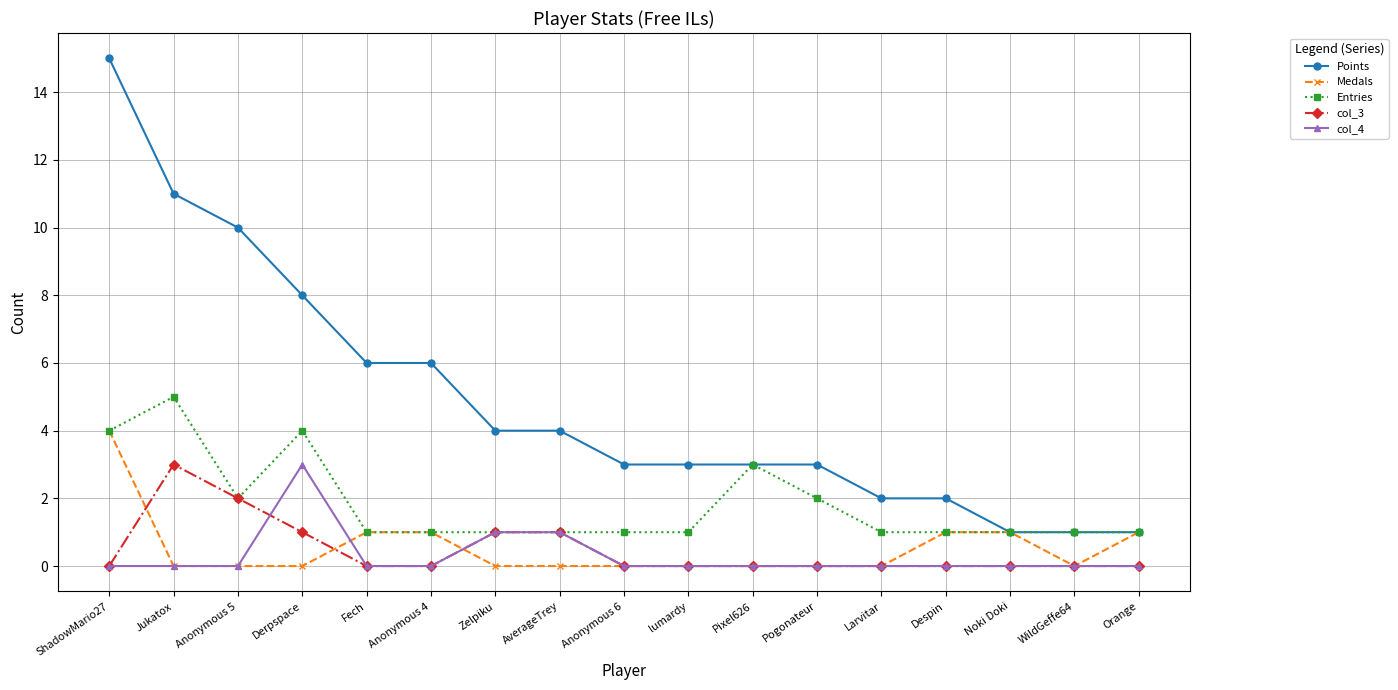

Reading left to right, what are all the values shown in this chart?

Points: 15	11	10	8	6	6	4	4	3	3	3	3	2	2	1	1	1
Medals: 4	0	0	0	1	1	0	0	0	0	0	0	0	1	1	0	1
Entries: 4	5	2	4	1	1	1	1	1	1	3	2	1	1	1	1	1
col_3: 0	3	2	1	0	0	1	1	0	0	0	0	0	0	0	0	0
col_4: 0	0	0	3	0	0	1	1	0	0	0	0	0	0	0	0	0